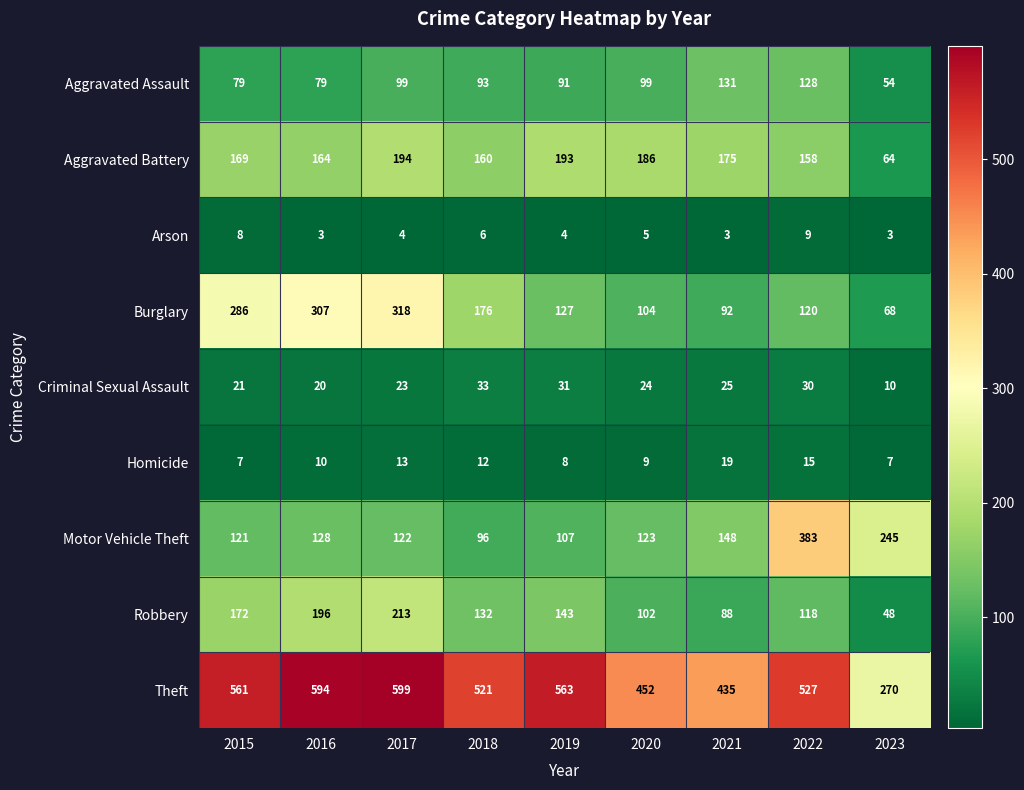

How many categories are shown in the chart?

9